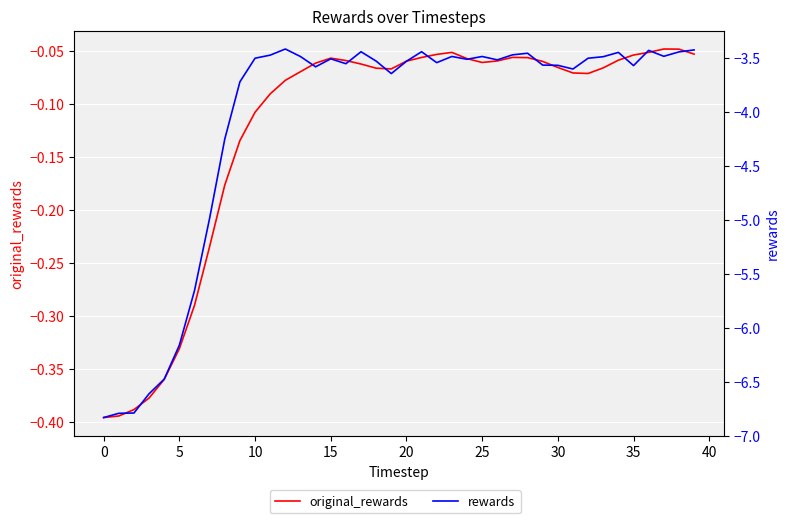

True or false: rewards and original_rewards cross at least once.

False